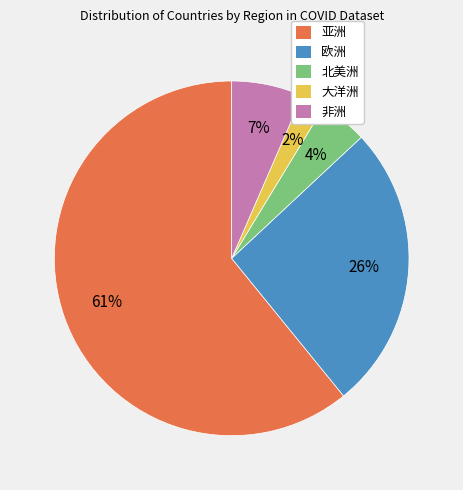

True or false: 欧洲 accounts for 39% of the total.

False